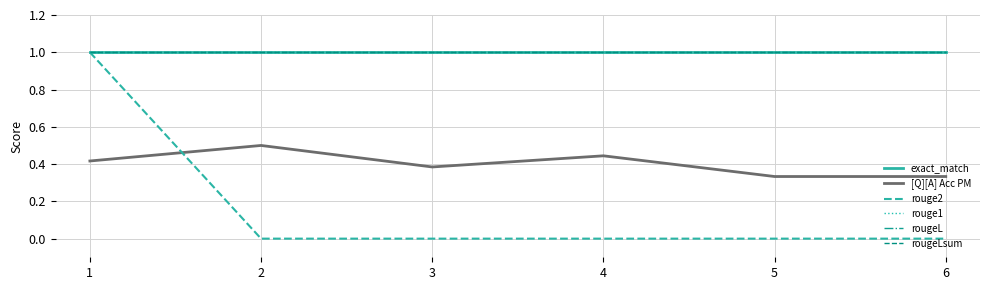

At which category does the chart reach its minimum across all series?

2